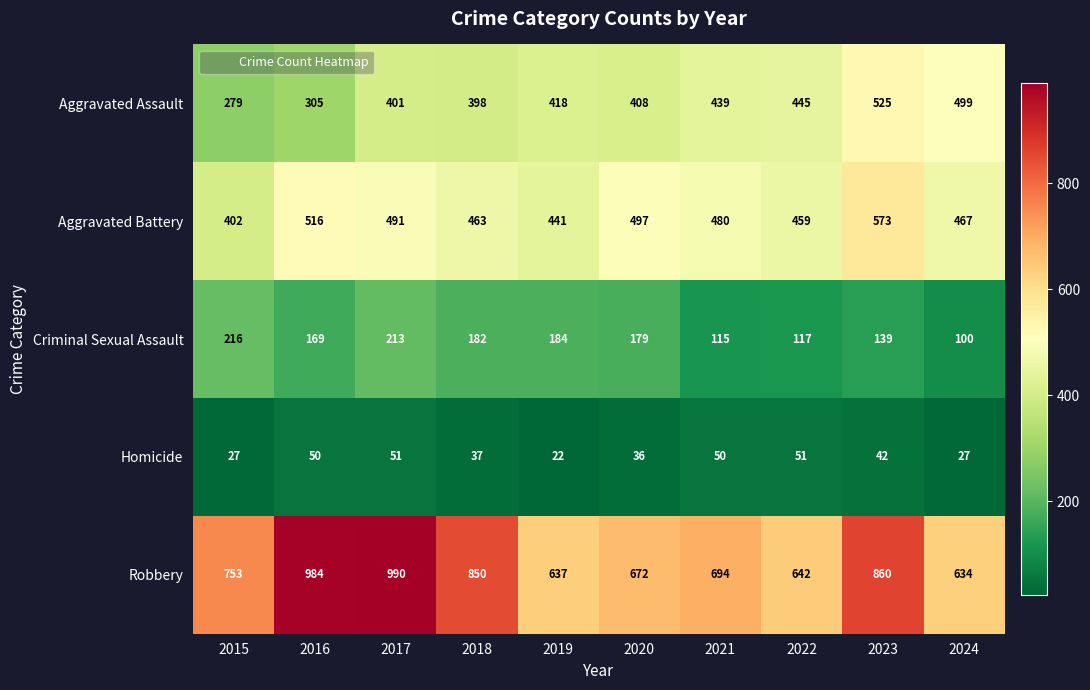

Which series has the largest range (max minus min)?

Robbery